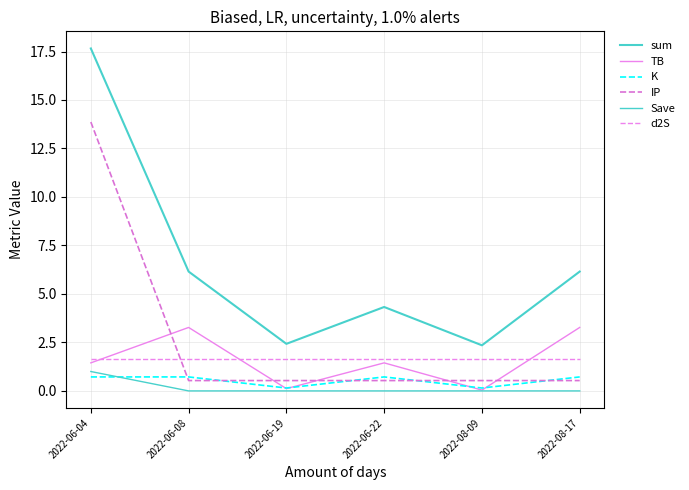

Does the chart have visible grid lines?

Yes